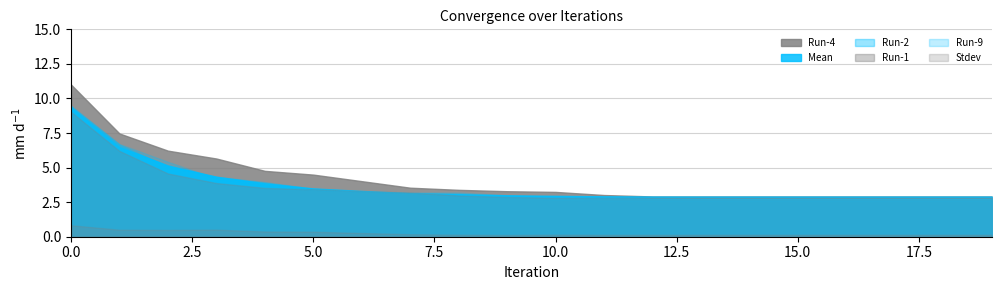

What is the average value of the Stdev series?

0.3